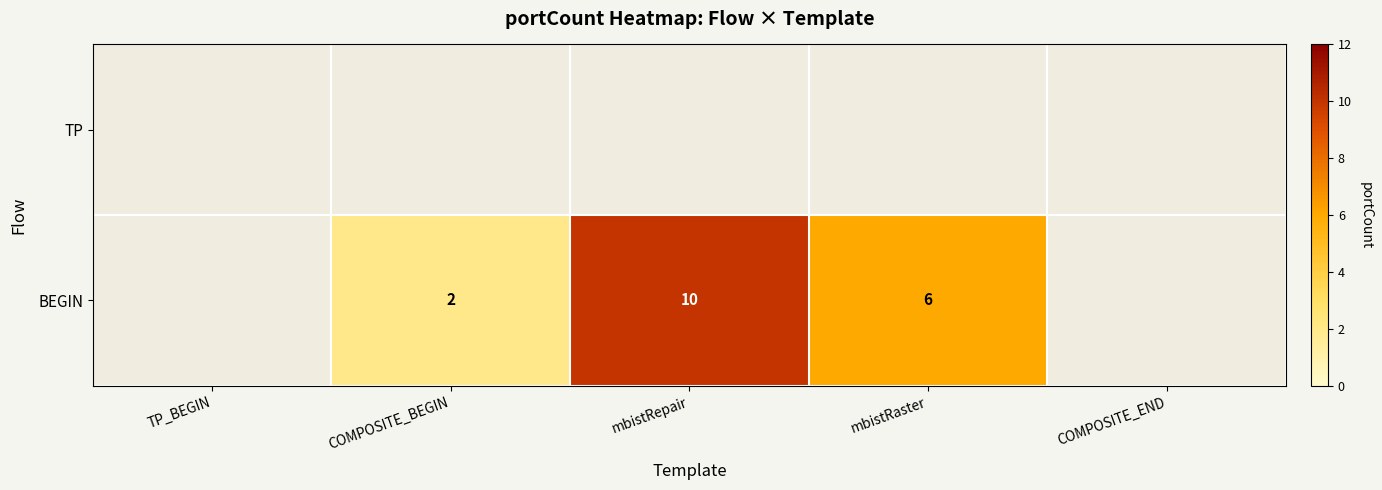

Which category has the highest value across all series?

mbistRepair